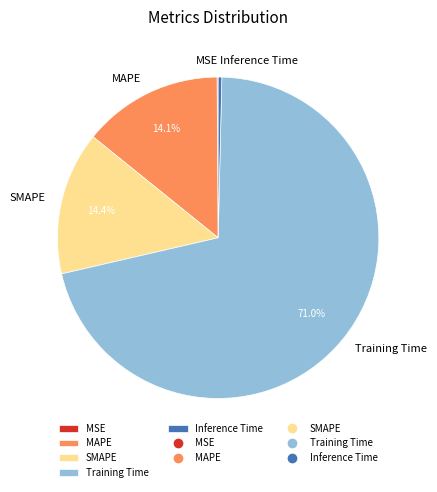

To the nearest percent, what is the difference between the MAPE and Inference Time slice percentages?

14%